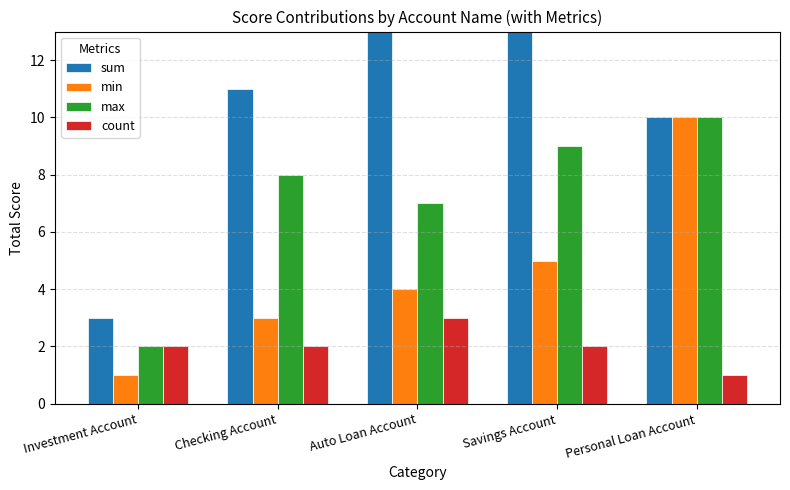

Reading left to right, what are all the values shown in this chart?

sum: 3	11	17	14	10
min: 1	3	4	5	10
max: 2	8	7	9	10
count: 2	2	3	2	1